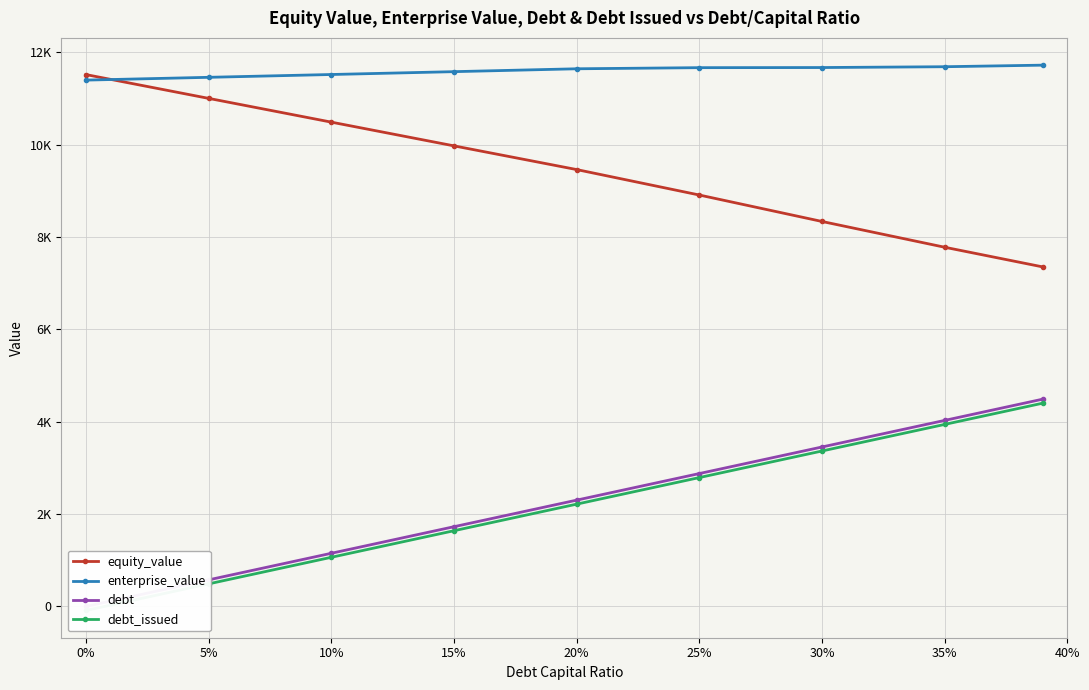

What is the maximum value shown in the chart?

11720.9